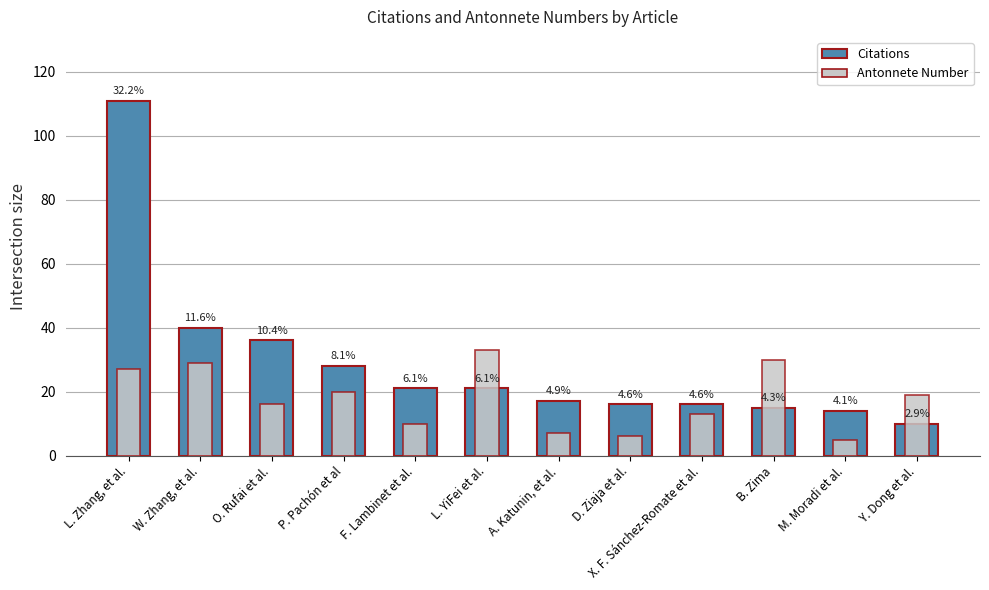

What is the sum of all Citations values?

345